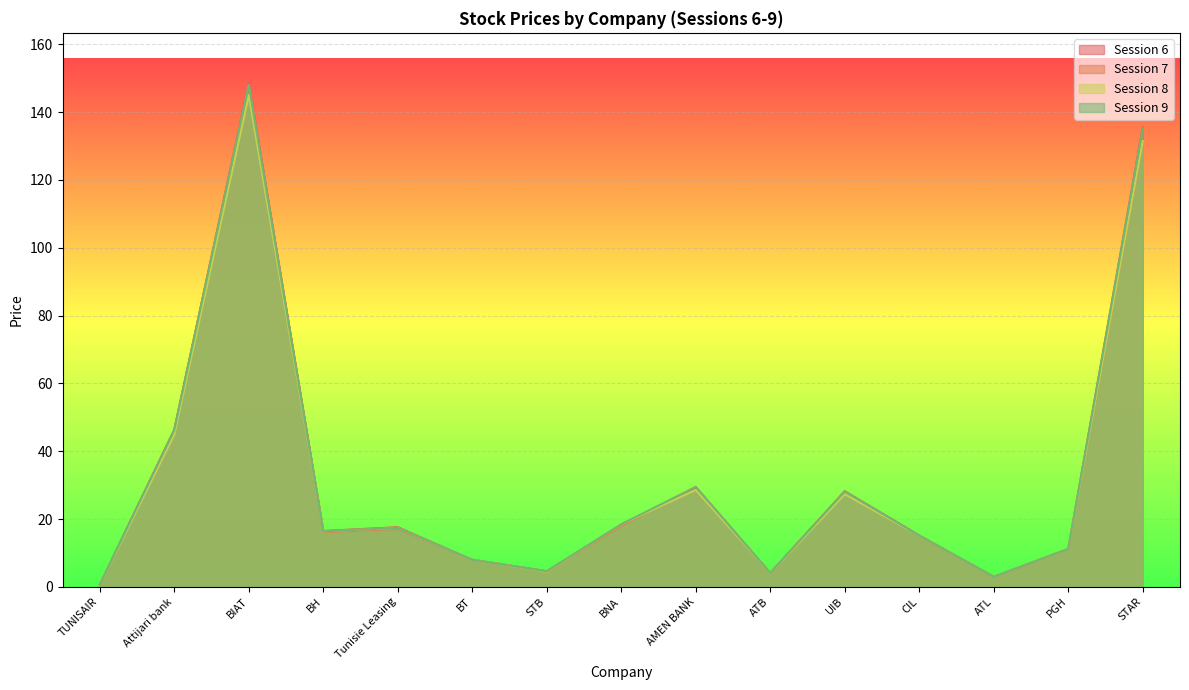

Reading right to left, what are all the values shown in this chart?

col_6: 135.5	11.2	3.0	15.2	28.2	4.1	29.0	18.3	4.6	8.0	17.6	16.5	148.5	46.3	0.6
col_7: 131.4	11.2	3.0	15.1	28.1	4.1	29.5	18.0	4.5	8.0	17.1	16.1	148.0	46.3	0.6
col_8: 131.4	11.2	3.0	15.1	27.4	4.1	28.6	18.5	4.5	8.0	17.4	16.4	145.0	44.9	0.6
col_9: 135.2	11.2	3.0	15.1	28.1	4.1	29.5	18.5	4.6	8.0	17.4	16.4	148.0	46.3	0.6